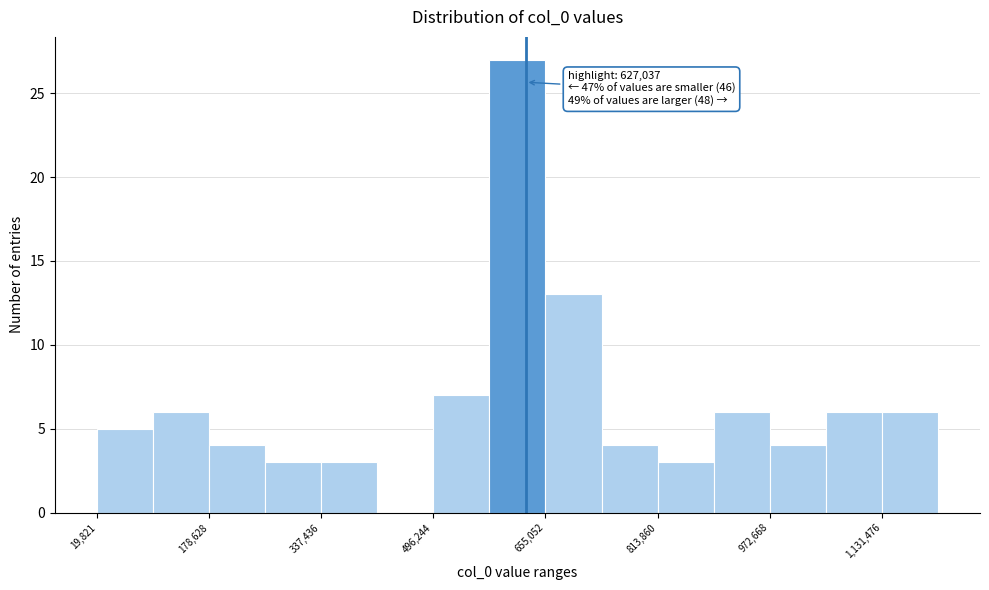

Read against the x-axis, roughly where is the centre of the tallest bar?

620000